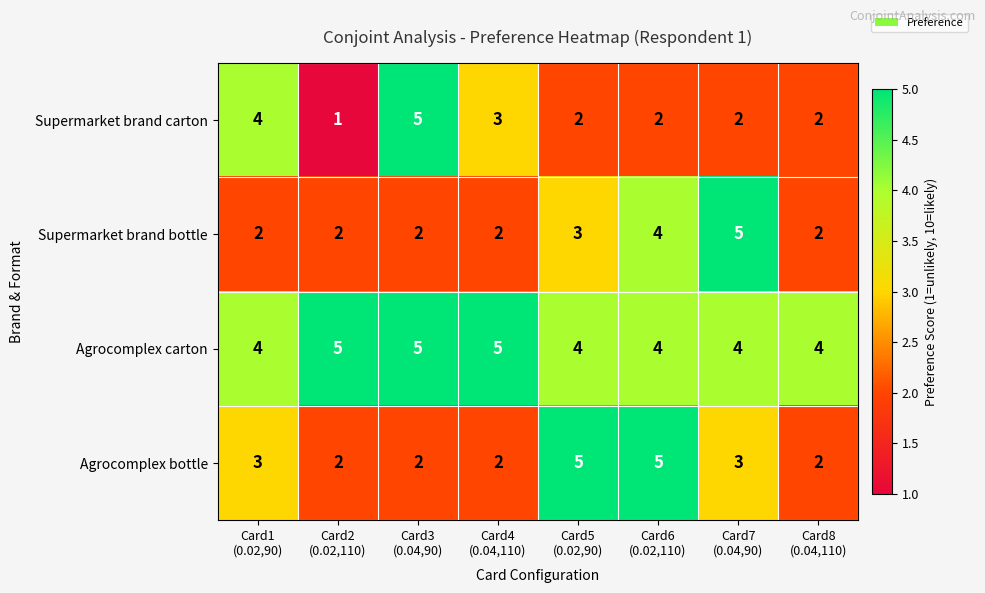

What is the sum of all Agrocomplex bottle values?

24